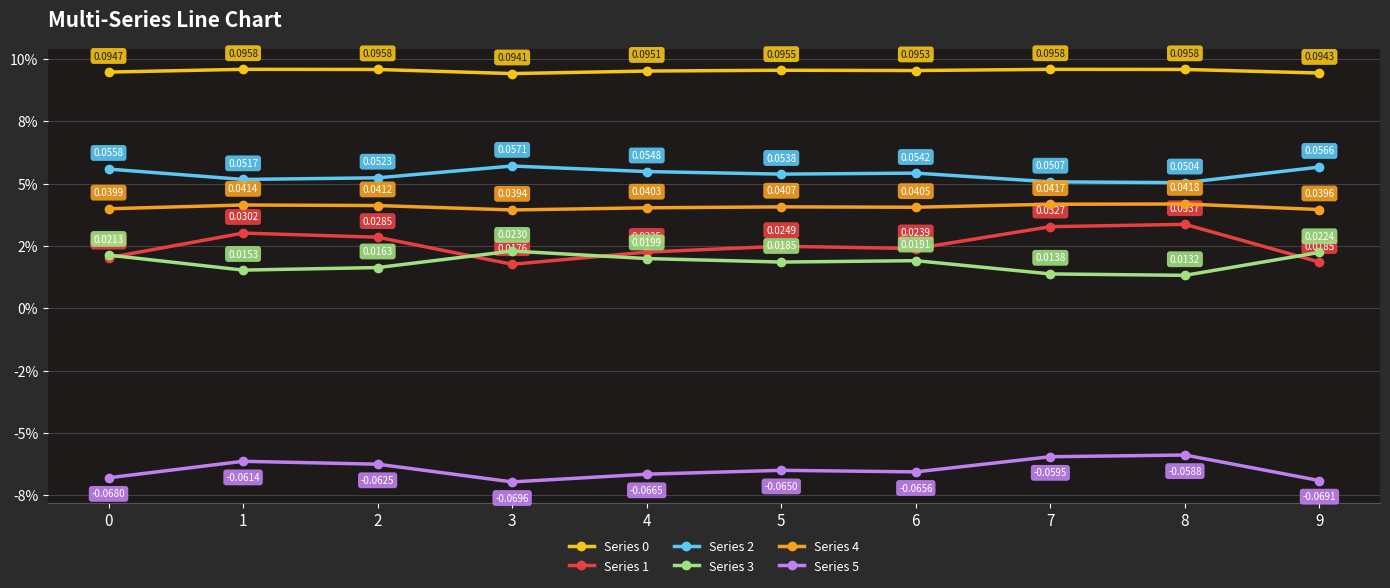

What is the total value across all series at 2?

0.2